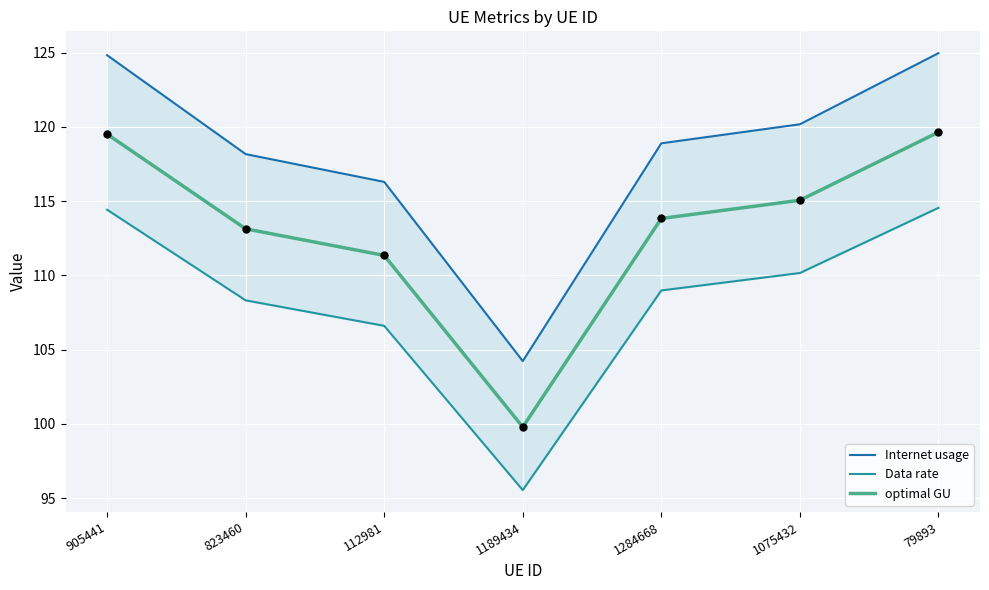

Which series contains the lowest Y value?

Data rate